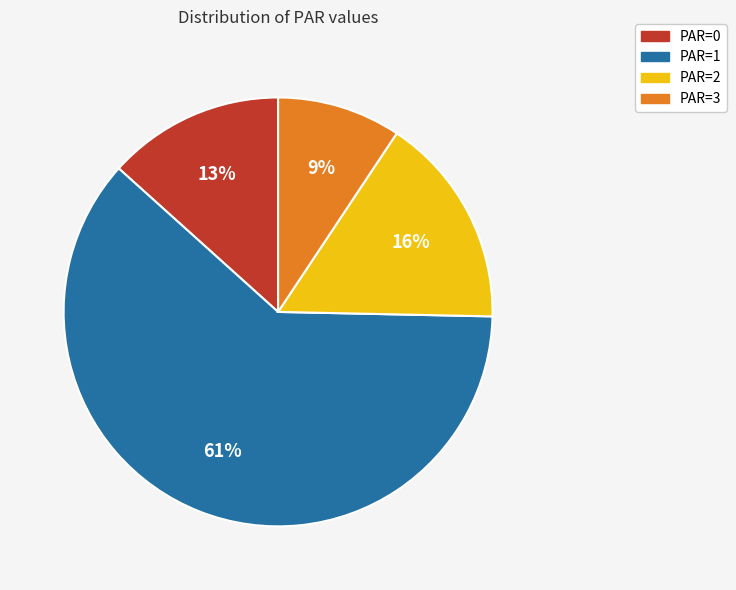

To the nearest percent, what portion does PAR=0 represent?

13%